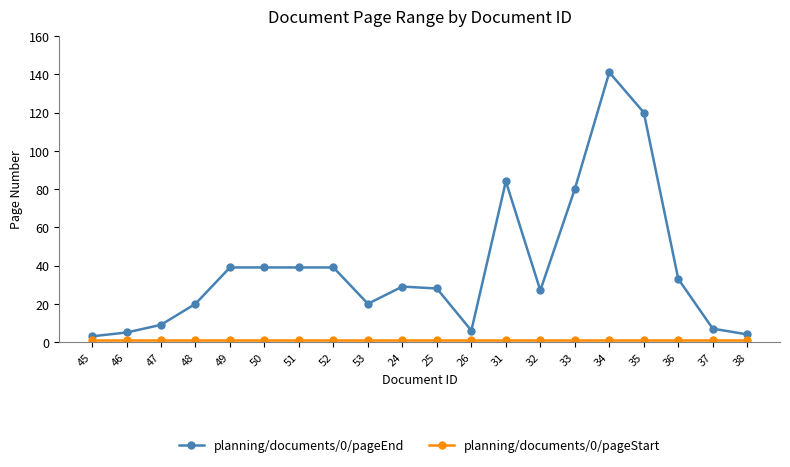

Which series has the largest total across all categories?

planning/documents/0/pageEnd